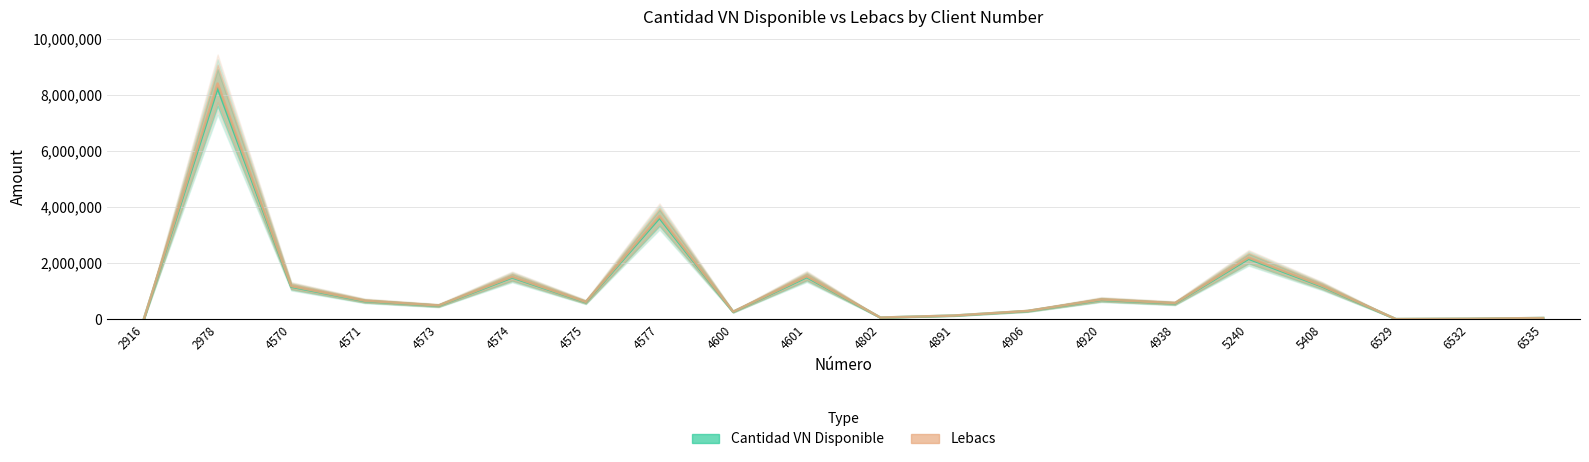

Which category has the highest value in the Cantidad VN Disponible series?

2978